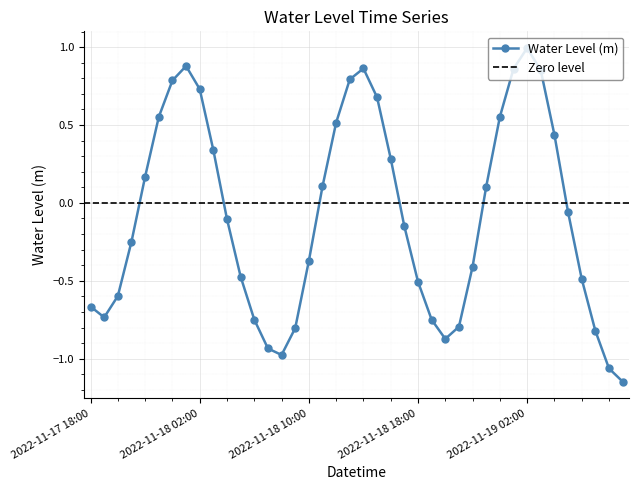

Reading left to right, extract all data points from this chart.

2022-11-17 18:00=-0.7	2022-11-17 19:00=-0.7	2022-11-17 20:00=-0.6	2022-11-17 21:00=-0.2	2022-11-17 22:00=0.2	2022-11-17 23:00=0.6	2022-11-18 00:00=0.8	2022-11-18 01:00=0.9	2022-11-18 02:00=0.7	2022-11-18 03:00=0.3	2022-11-18 04:00=-0.1	2022-11-18 05:00=-0.5	2022-11-18 06:00=-0.7	2022-11-18 07:00=-0.9	2022-11-18 08:00=-1.0	2022-11-18 09:00=-0.8	2022-11-18 10:00=-0.4	2022-11-18 11:00=0.1	2022-11-18 12:00=0.5	2022-11-18 13:00=0.8	2022-11-18 14:00=0.9	2022-11-18 15:00=0.7	2022-11-18 16:00=0.3	2022-11-18 17:00=-0.2	2022-11-18 18:00=-0.5	2022-11-18 19:00=-0.7	2022-11-18 20:00=-0.9	2022-11-18 21:00=-0.8	2022-11-18 22:00=-0.4	2022-11-18 23:00=0.1	2022-11-19 00:00=0.6	2022-11-19 01:00=0.9	2022-11-19 02:00=1.0	2022-11-19 03:00=0.9	2022-11-19 04:00=0.4	2022-11-19 05:00=-0.1	2022-11-19 06:00=-0.5	2022-11-19 07:00=-0.8	2022-11-19 08:00=-1.1	2022-11-19 09:00=-1.1